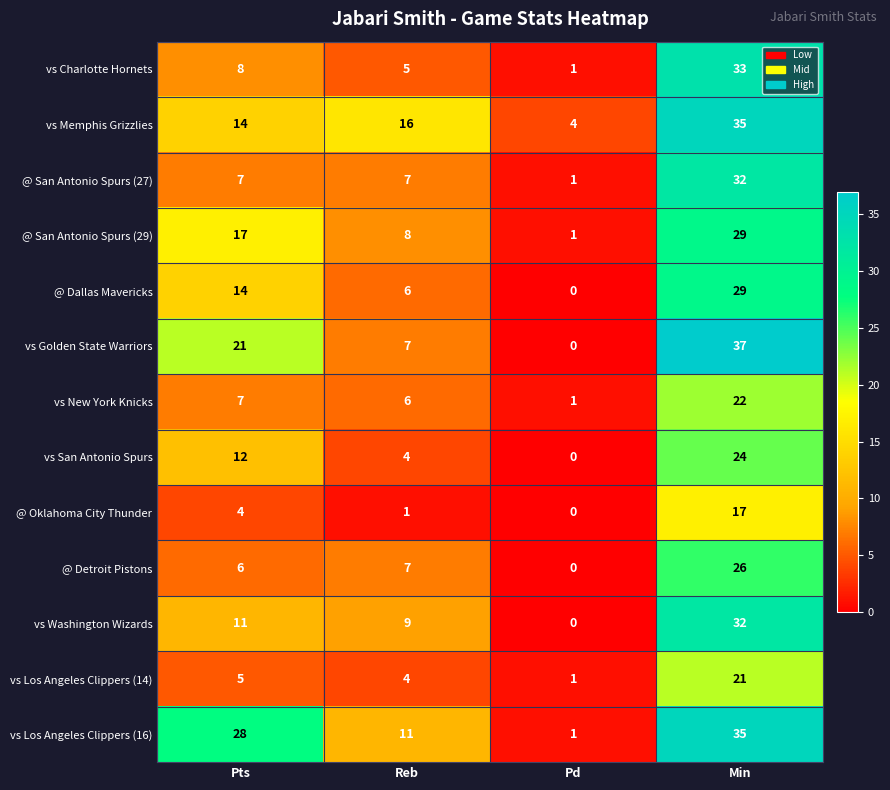

What is the spread (max minus min) of values at Reb?

15